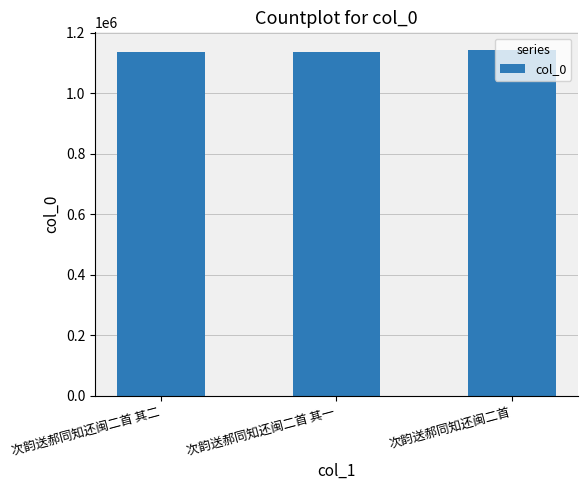

Is it true that the value at 次韵送郝同知还闽二首 其二 is 1134877?

True